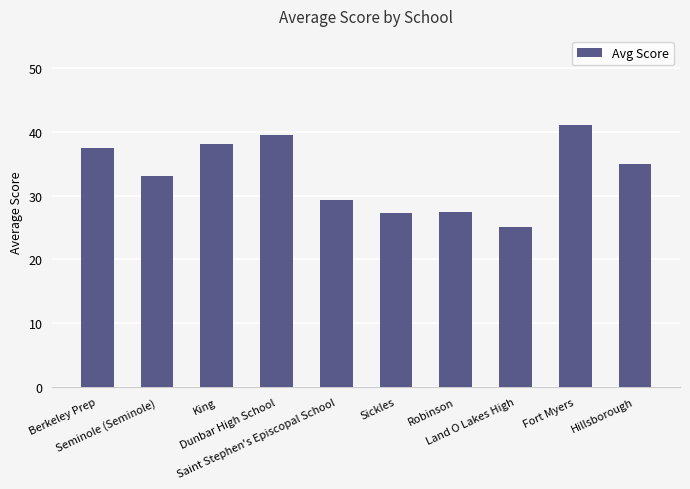

Is it true that the value at King is 38.0?

True